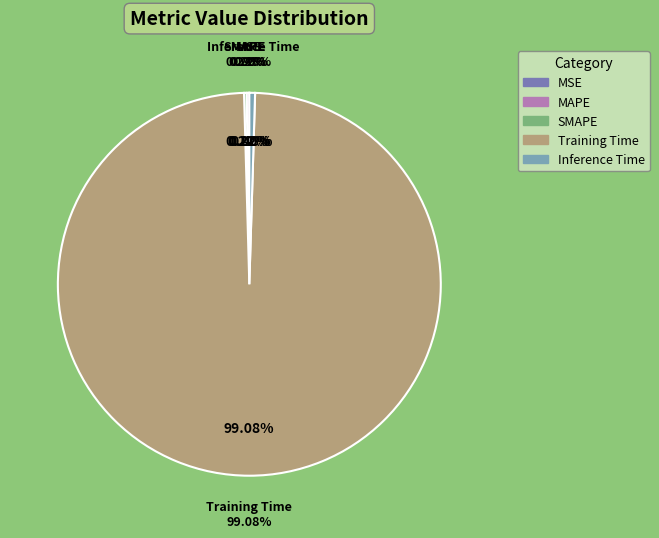

What is the change in value from SMAPE to Training Time?

+3.7